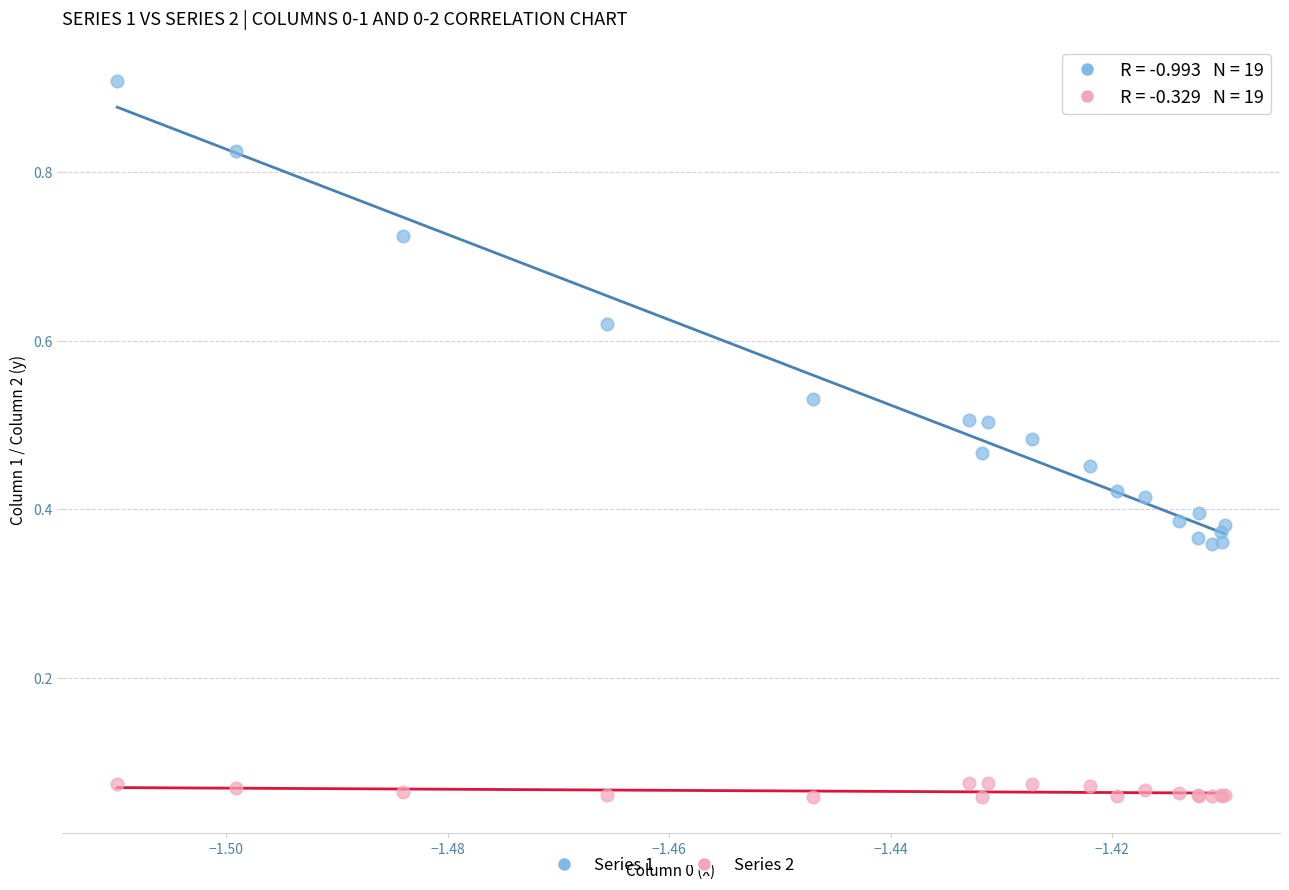

Which series contains the highest Y value?

Series 1